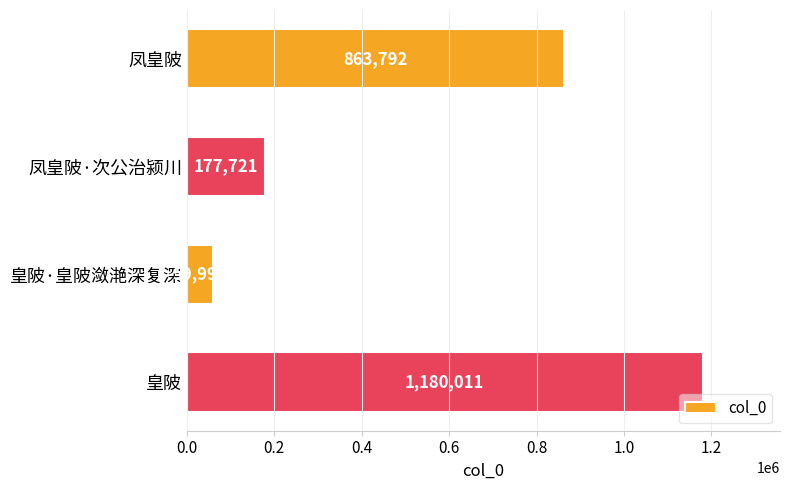

At which label is the value closest to 620001?

凤皇陂